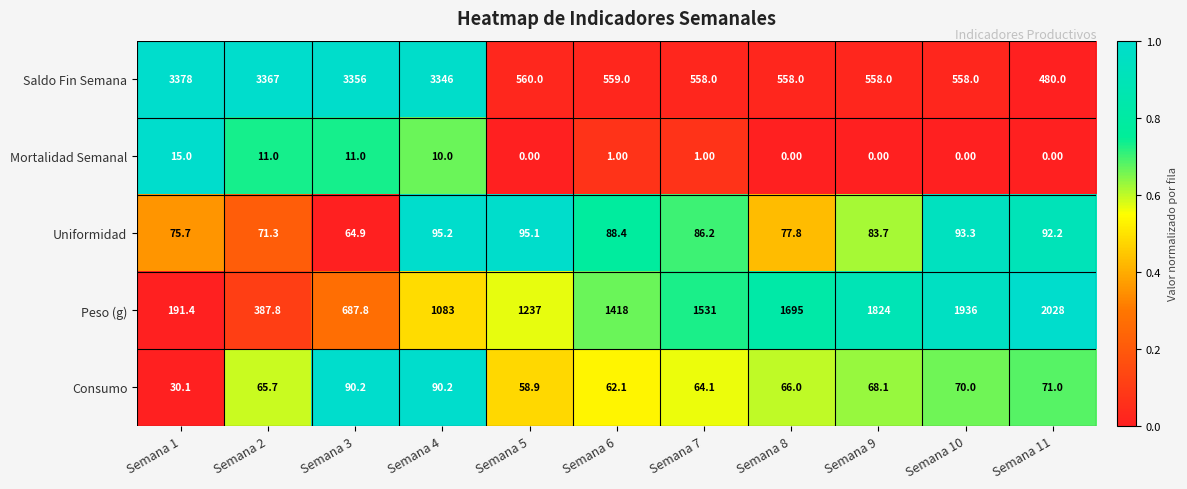

Count the number of data series in this chart.

5